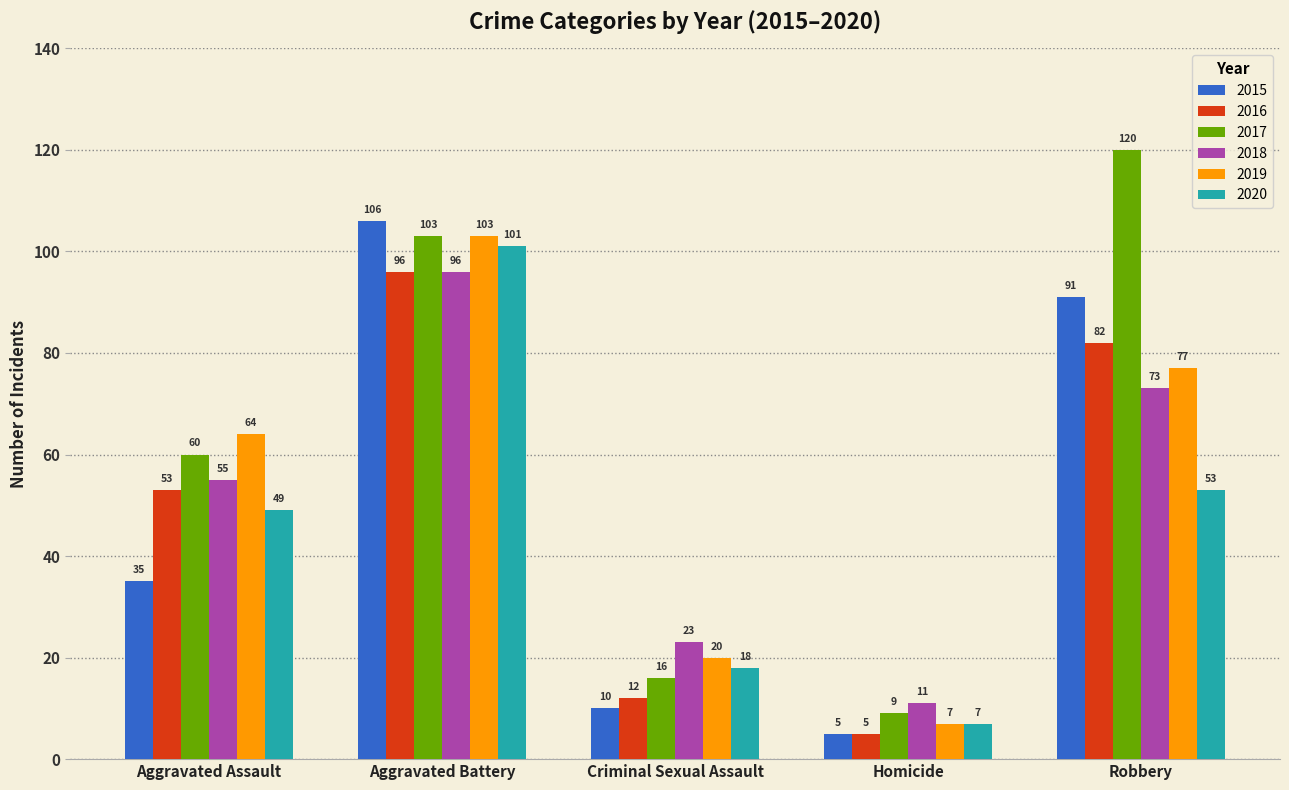

What is the label of the 1st bar from the right?

Robbery